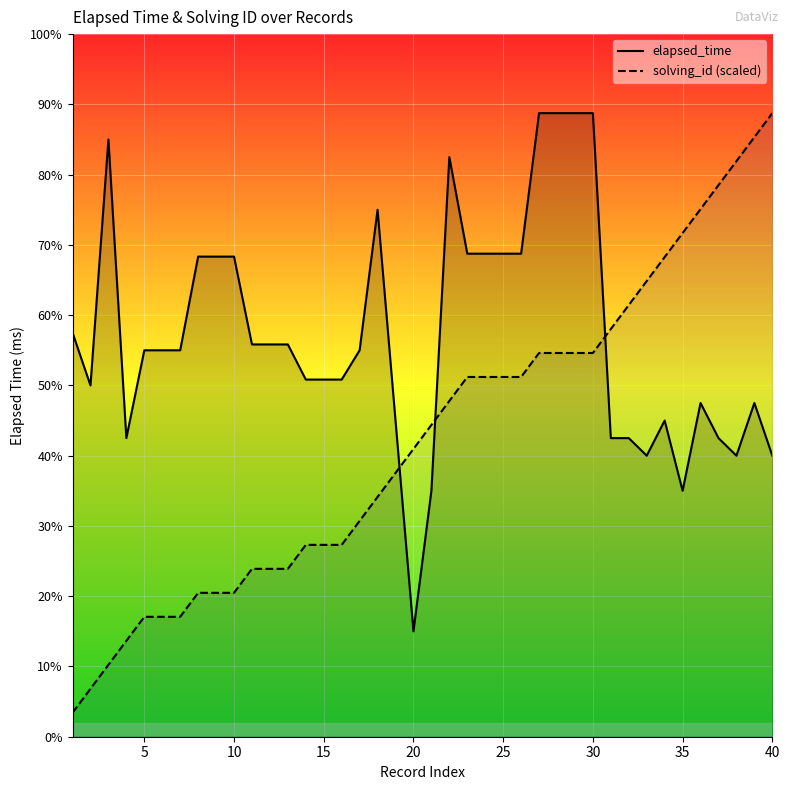

How many data points in solving_id (scaled) are above 17750?

19